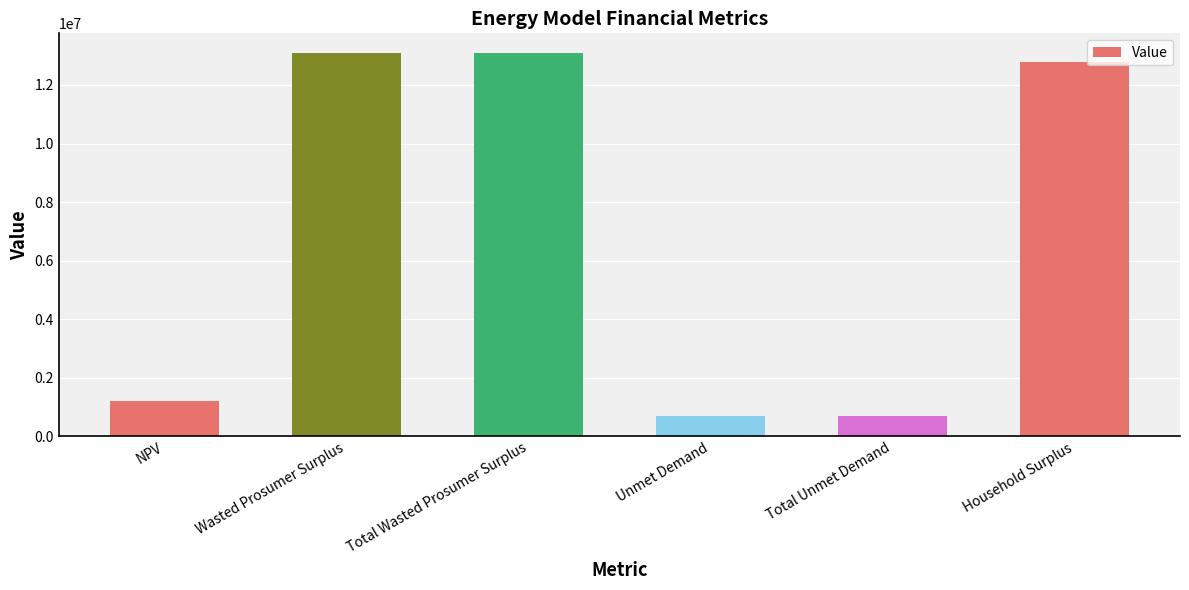

Which has a higher value, Unmet Demand or NPV?

NPV